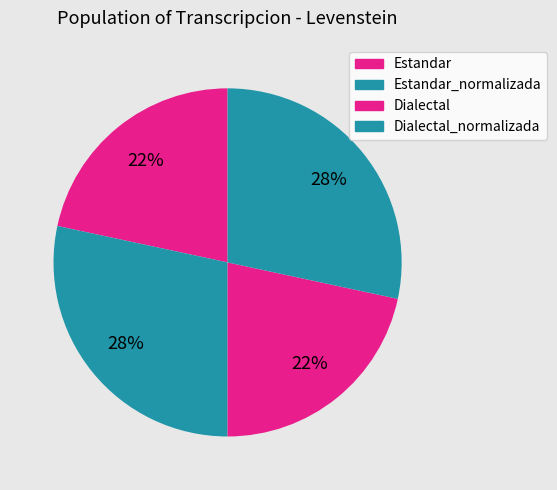

True or false: Dialectal_normalizada accounts for 18% of the total.

False